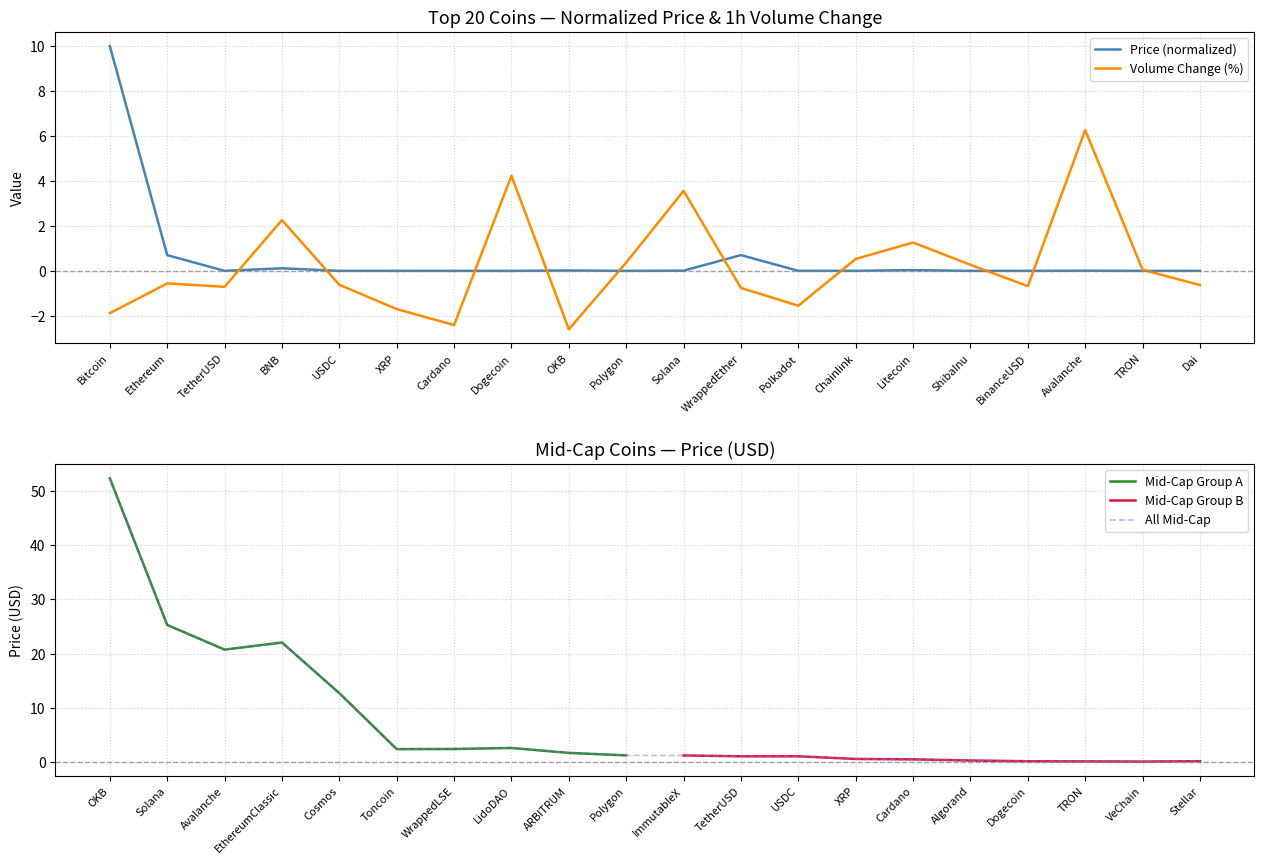

At which category does the data reach its first local valley?

TetherUSD